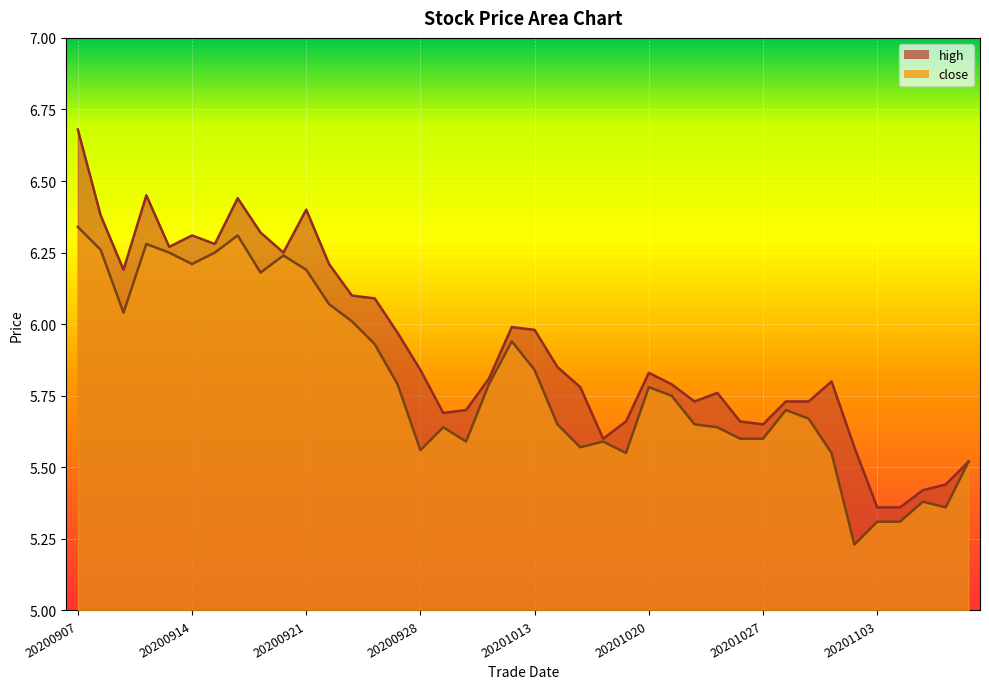

What is the value of the close point at the 15th from the left?

5.8